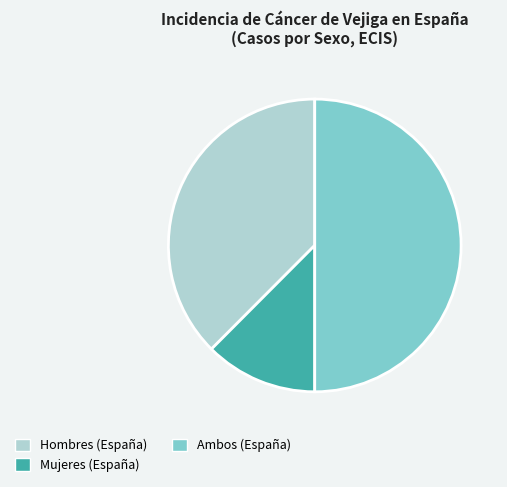

Is the sum of Ambos (España) and Hombres (España) greater than half?

Yes